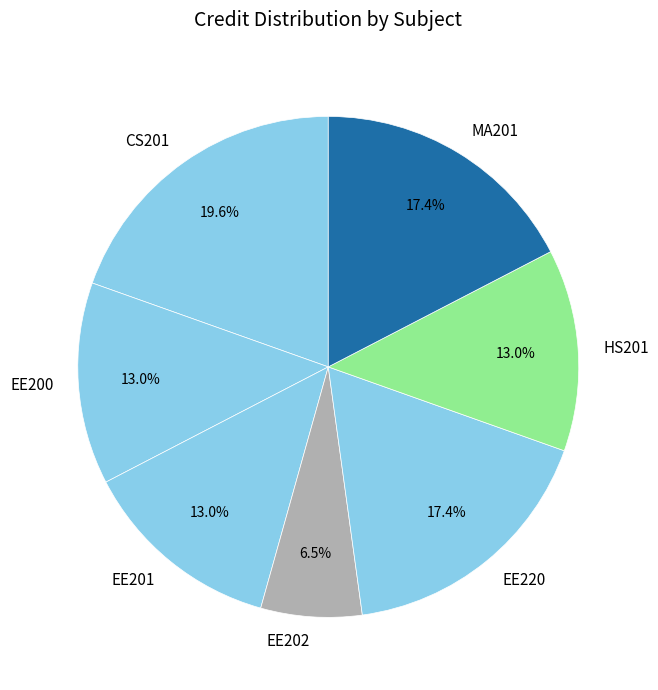

Which has a higher value, EE202 or EE220?

EE220